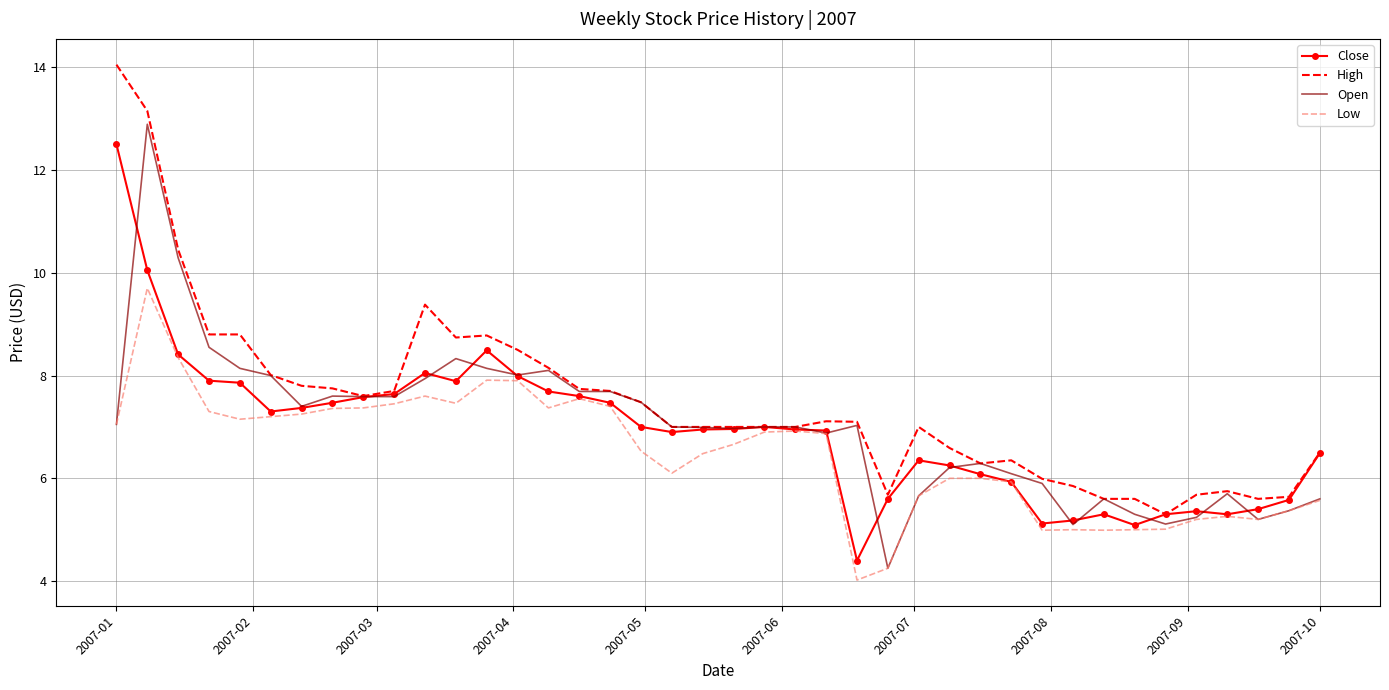

What is the lowest value of the Close series?

4.4